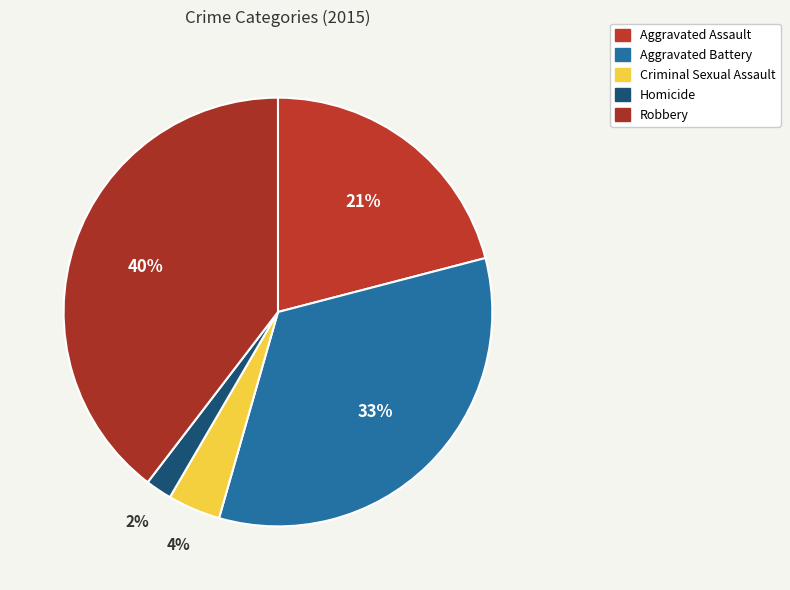

What percentage do Criminal Sexual Assault and Robbery together represent?

43.6%